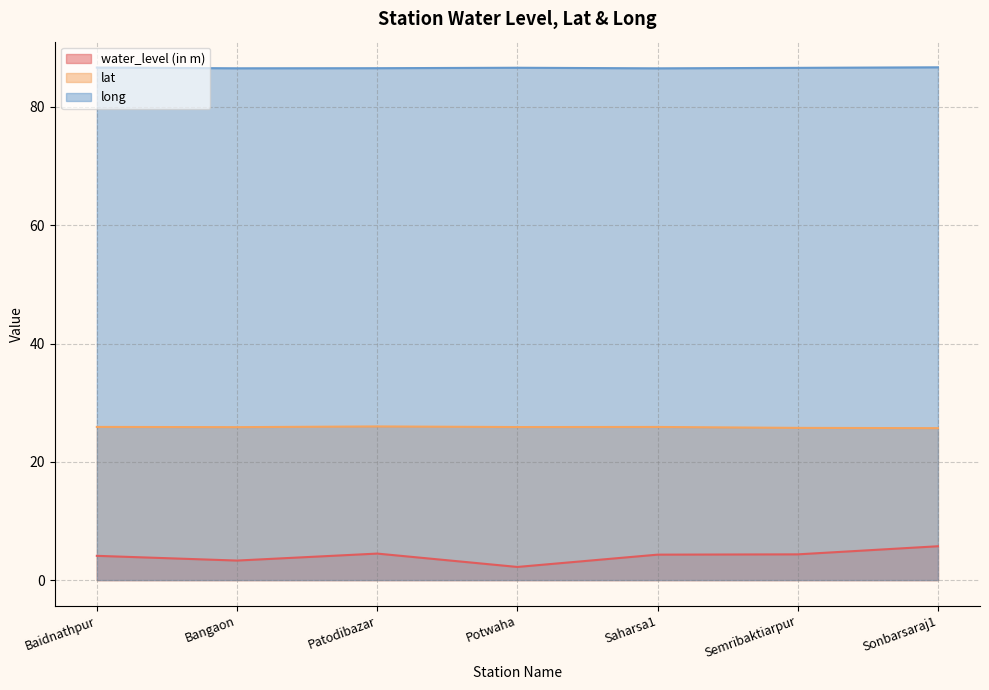

How many series are shown in this chart?

3